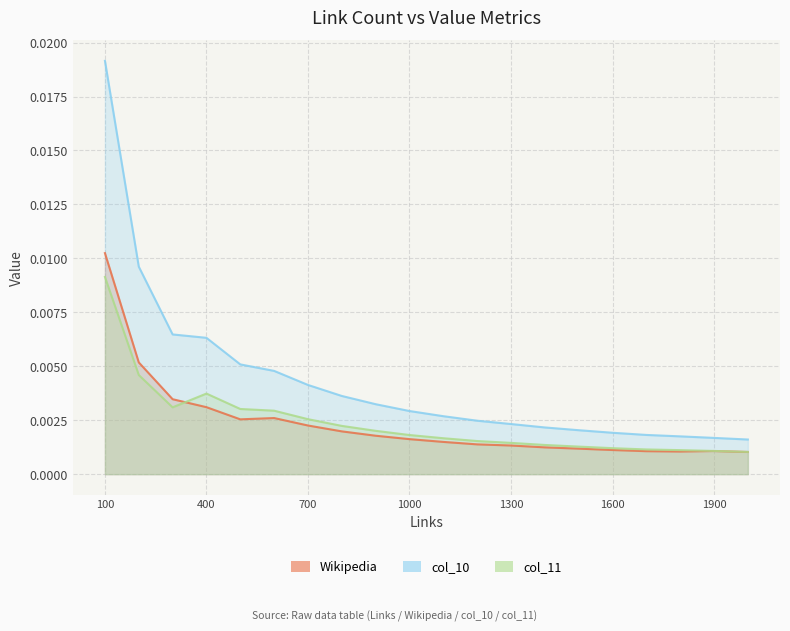

True or false: col_10 has a value of 0.0 at 1000.

False